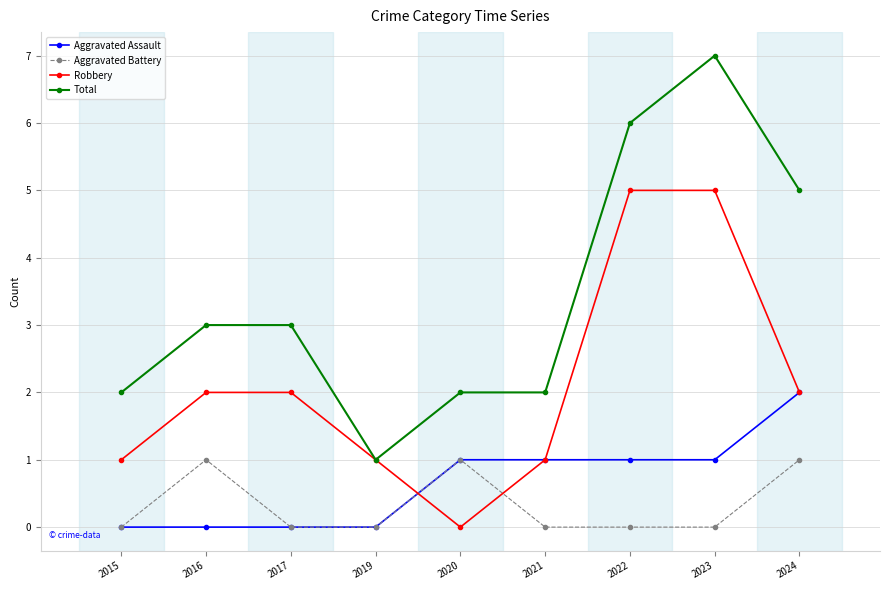

What is the total value across all series at 2022?

12